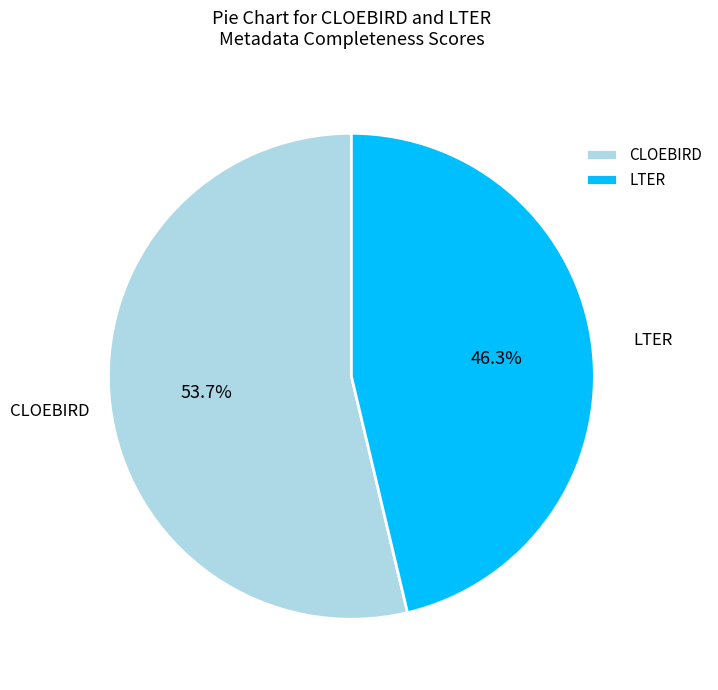

Does LTER represent more than half of the total?

No